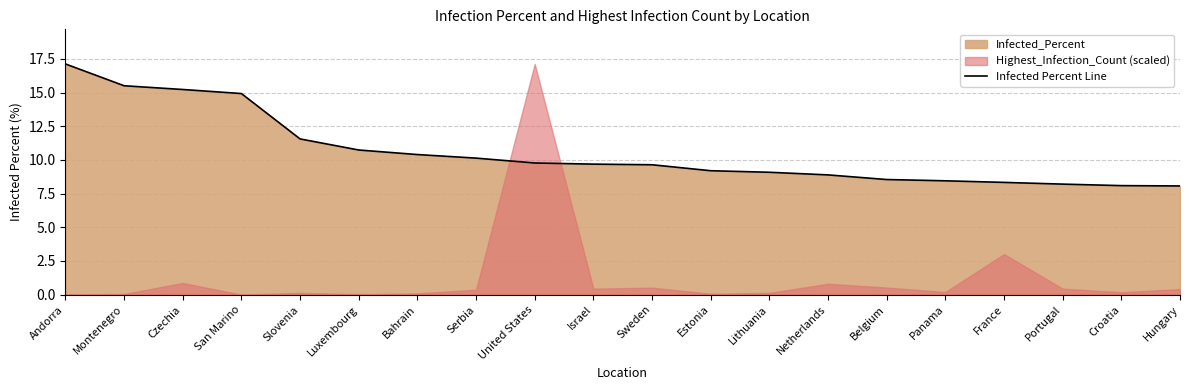

What is the average value?

10.6